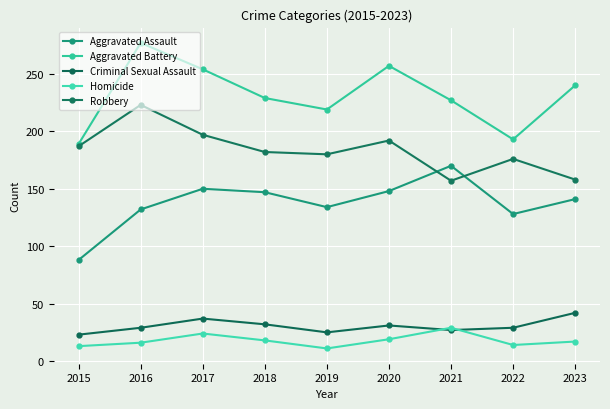

True or false: Criminal Sexual Assault and Aggravated Assault intersect in this chart.

False